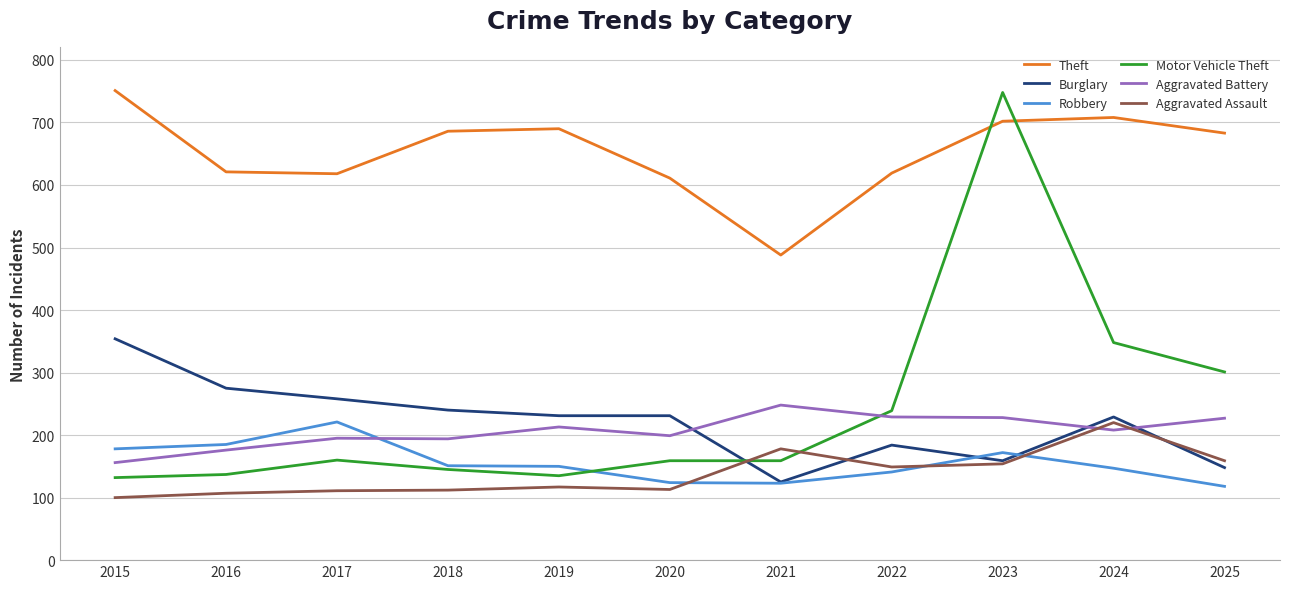

What is the highest value of the Aggravated Assault series?

220